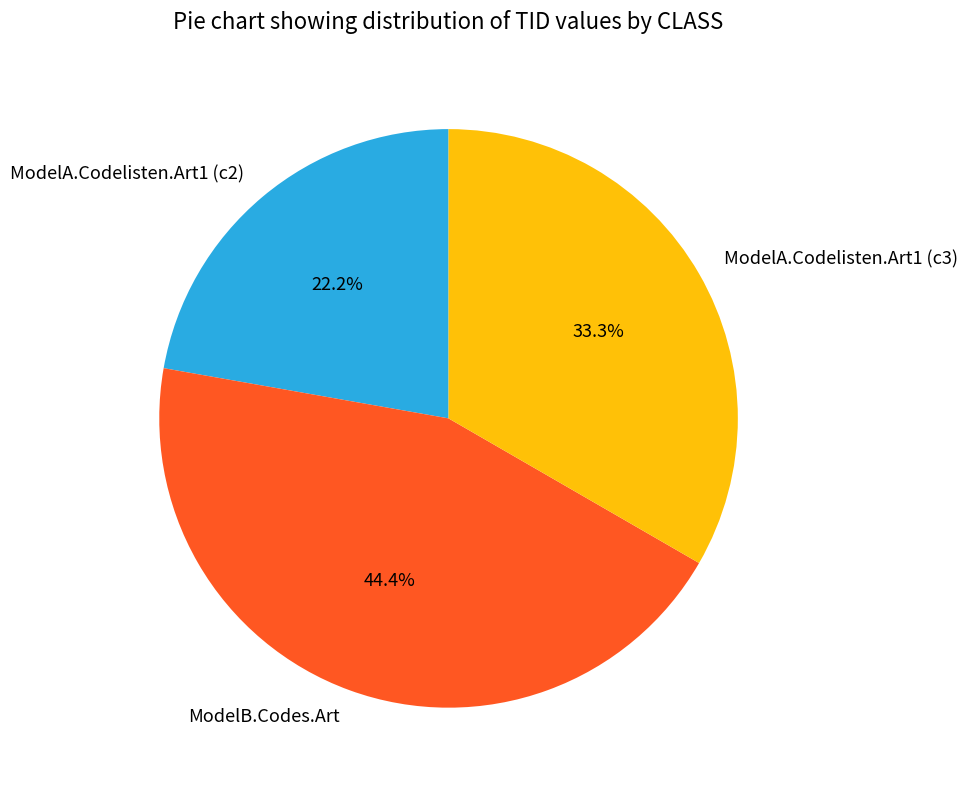

Does ModelA.Codelisten.Art1 (c2) account for over 50% of the chart?

No